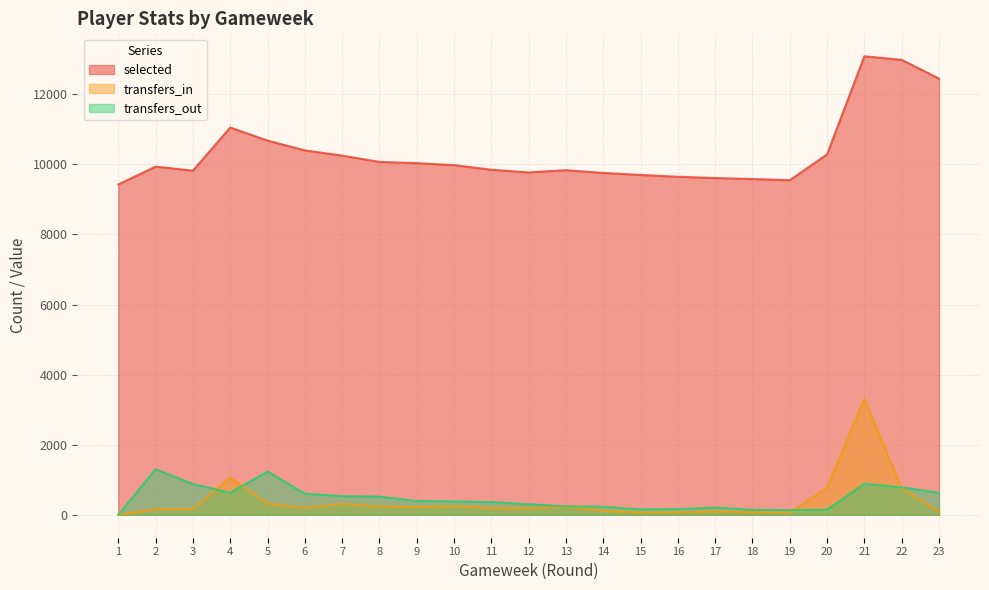

What is the total value across all series at 6?

11196